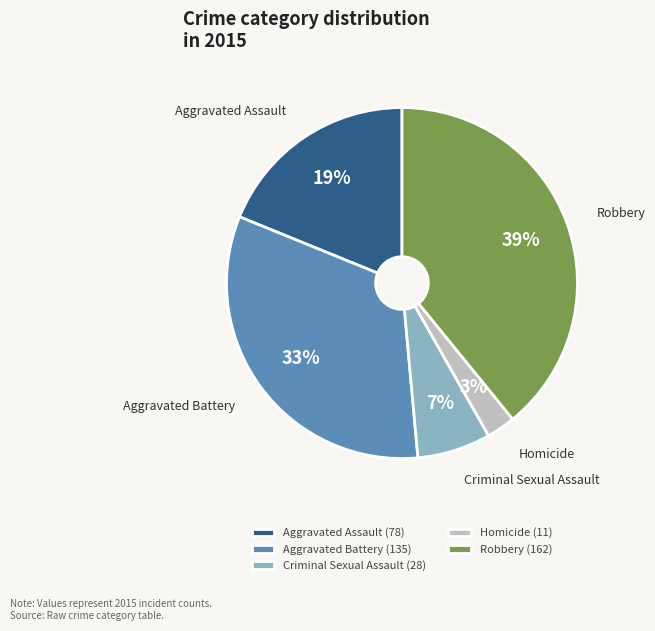

To the nearest percent, what is the average slice percentage?

20%